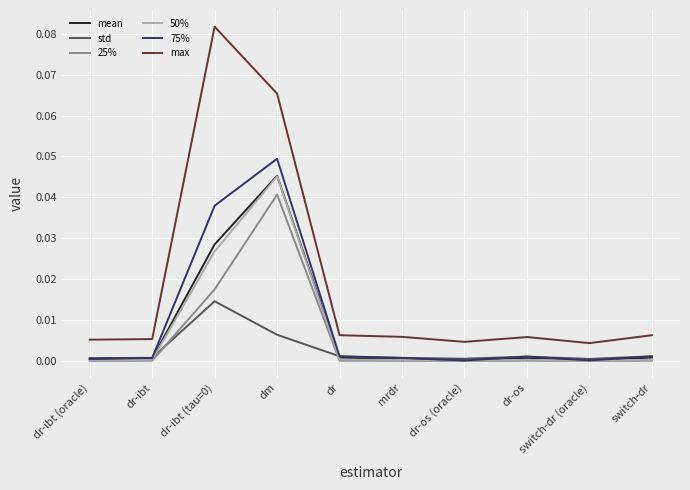

After their last crossing, which series has the higher values: std or 75%?

std